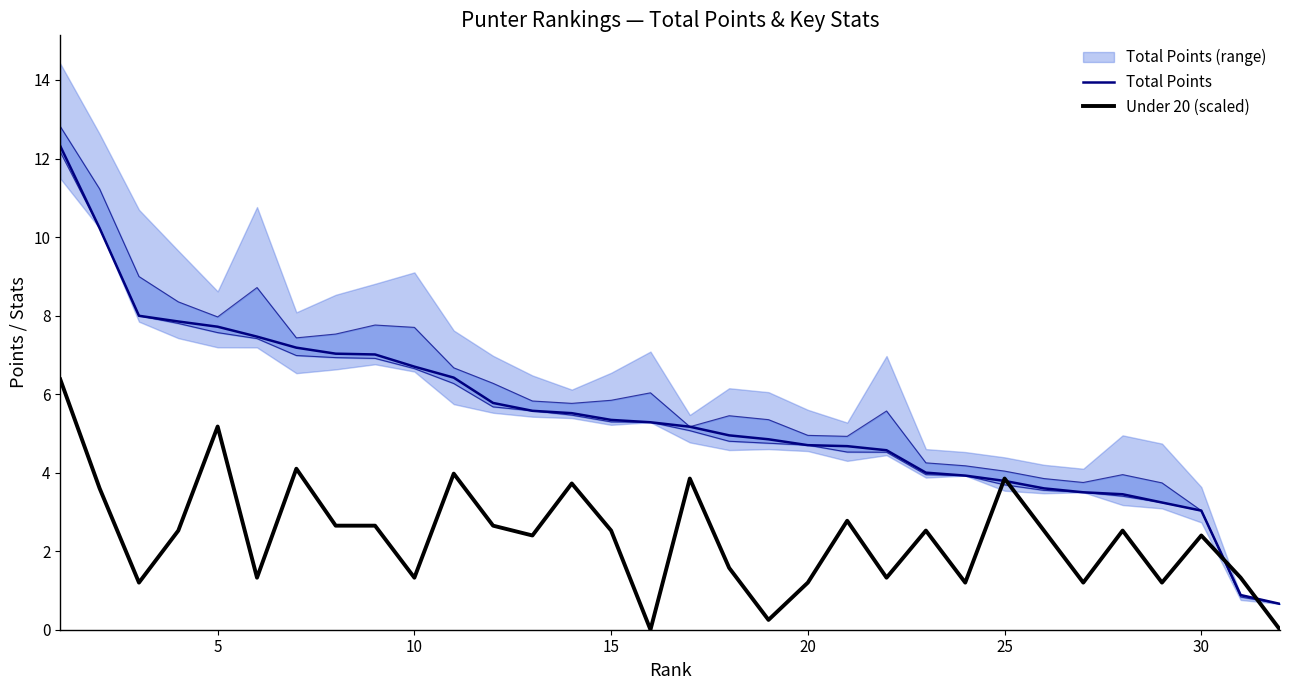

What is the difference between the maximum and minimum values in the Total Points series?

11.7